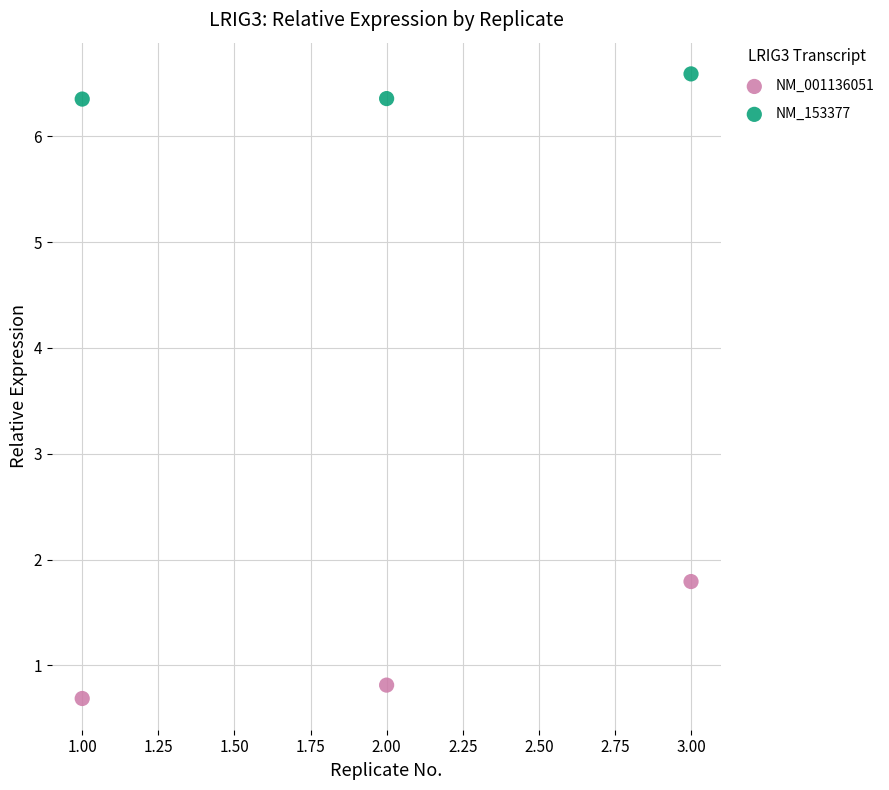

Which series reaches the minimum Y coordinate?

NM_001136051